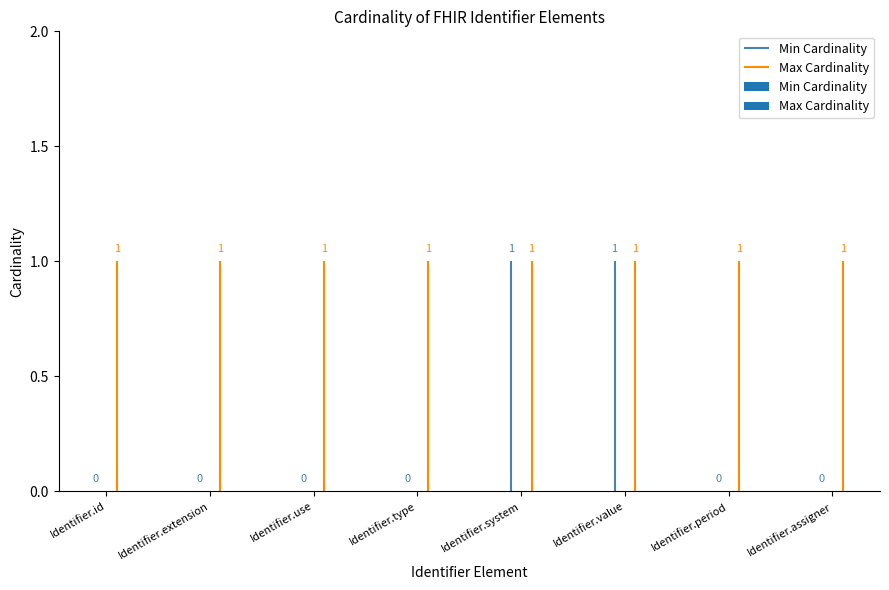

What is the label of the 3rd bar from the right?

Identifier.value